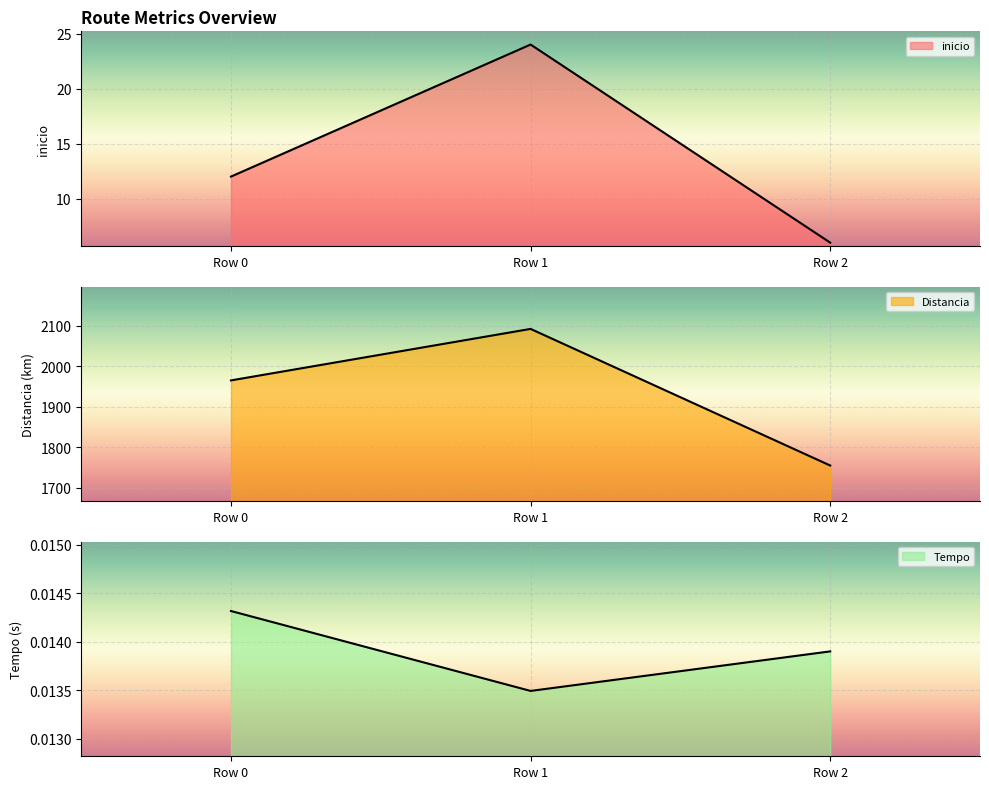

What are all the series names shown in the legend?

inicio, Distancia, Tempo